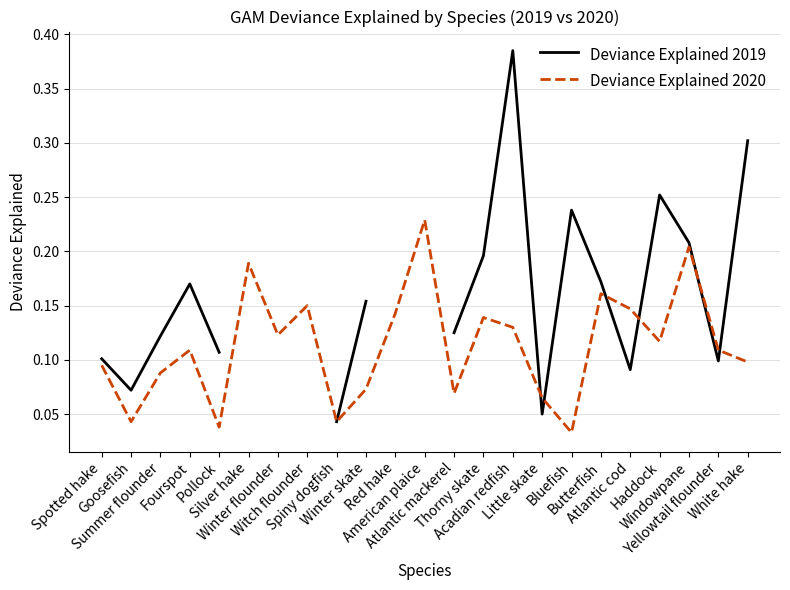

What is the sum of all Deviance Explained 2020 values?

2.6